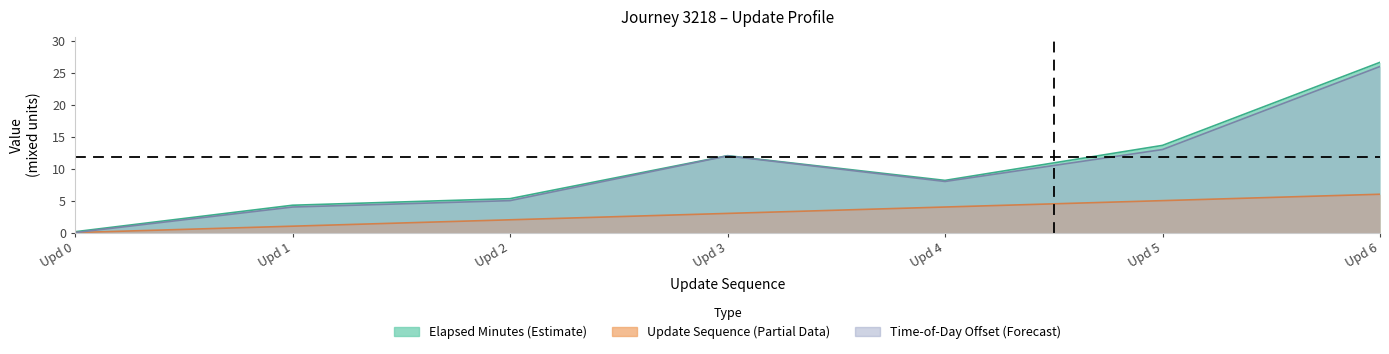

At which category is the sum across all series the highest?

Upd 6